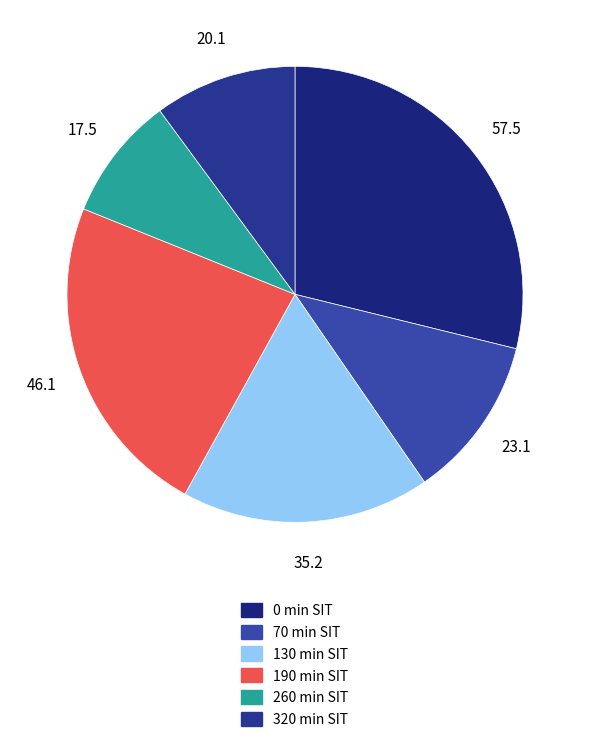

How many slices are in this pie chart?

6